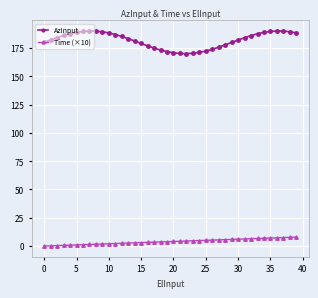

True or false: AzInput has more than 1 interior local peaks.

True